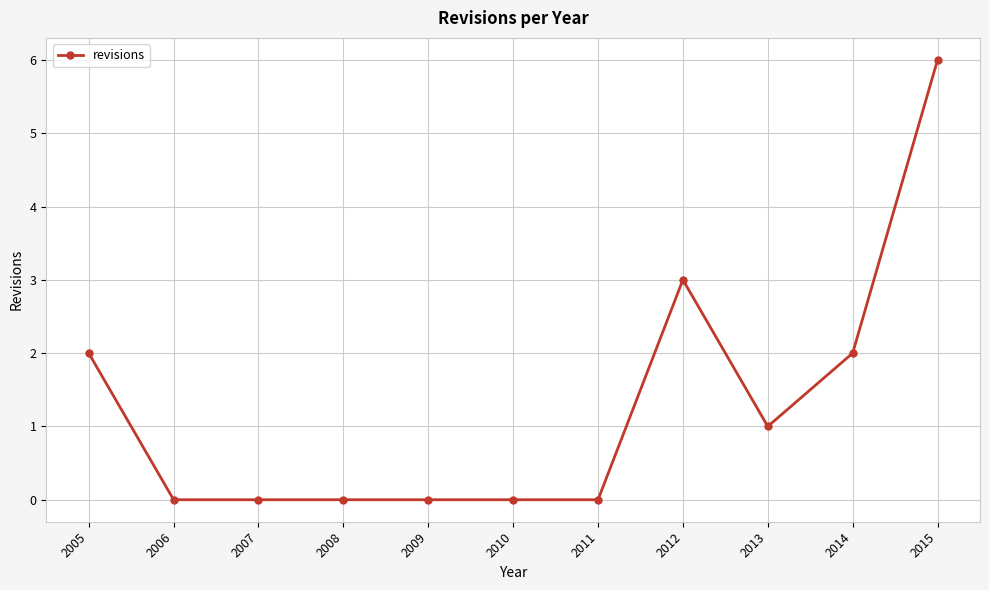

At which category does the chart reach its peak across all series?

2015